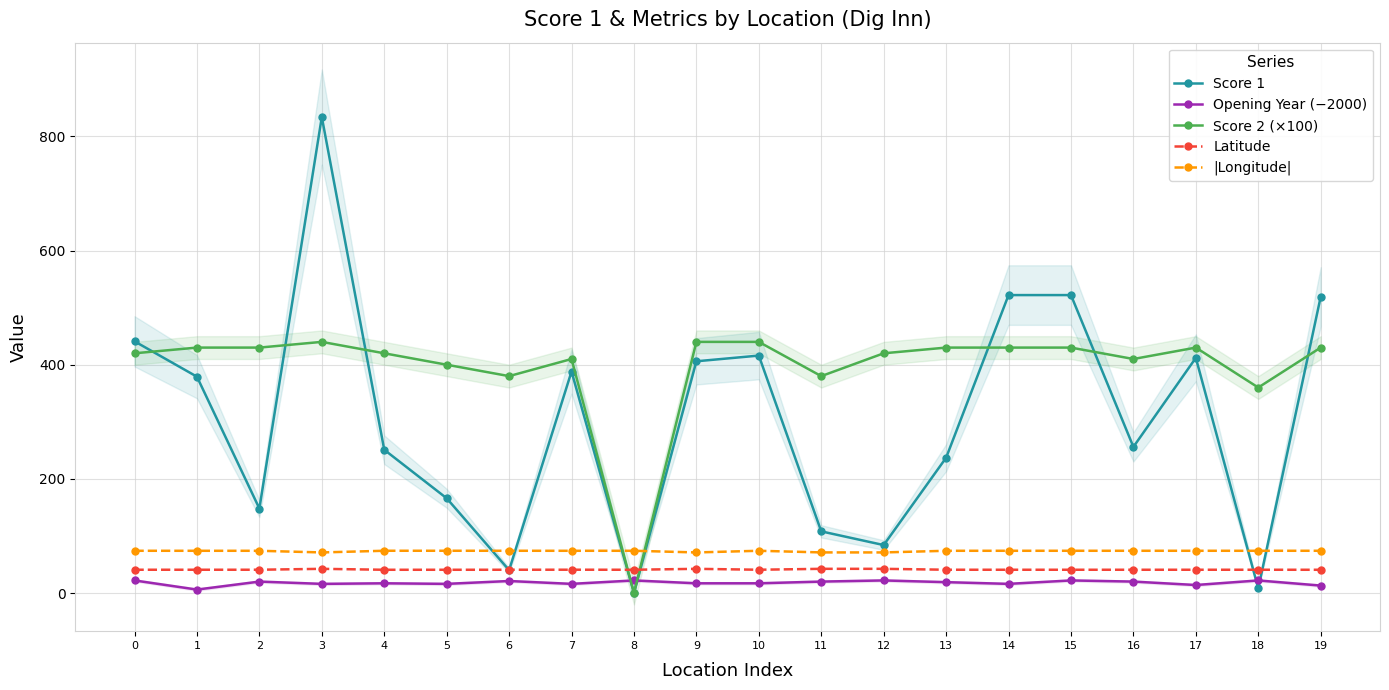

Reading right to left, extract all data points from this chart.

Score 1: 519.0	8.0	412.0	256.0	522.0	522.0	237.0	84.0	108.0	416.0	406.0	0.0	388.0	40.0	166.0	251.0	834.0	148.0	379.0	441.0
Opening Year (−2000): 13.0	22.0	14.0	20.0	22.0	16.0	19.0	22.0	20.0	17.0	17.0	22.0	16.0	21.0	16.0	17.0	16.0	20.0	6.0	22.0
Score 2 (×100): 430.0	360.0	430.0	410.0	430.0	430.0	430.0	420.0	380.0	440.0	440.0	0.0	410.0	380.0	400.0	420.0	440.0	430.0	430.0	420.0
Latitude: 40.7	40.7	40.7	40.7	40.7	40.7	40.8	42.4	42.4	40.8	42.4	40.7	40.8	40.7	40.7	40.7	42.4	40.8	40.8	40.8
|Longitude|: 74.0	74.0	74.0	74.0	74.0	74.0	74.0	71.1	71.1	74.0	71.1	74.0	74.0	74.0	74.0	74.0	71.1	74.0	74.0	74.0